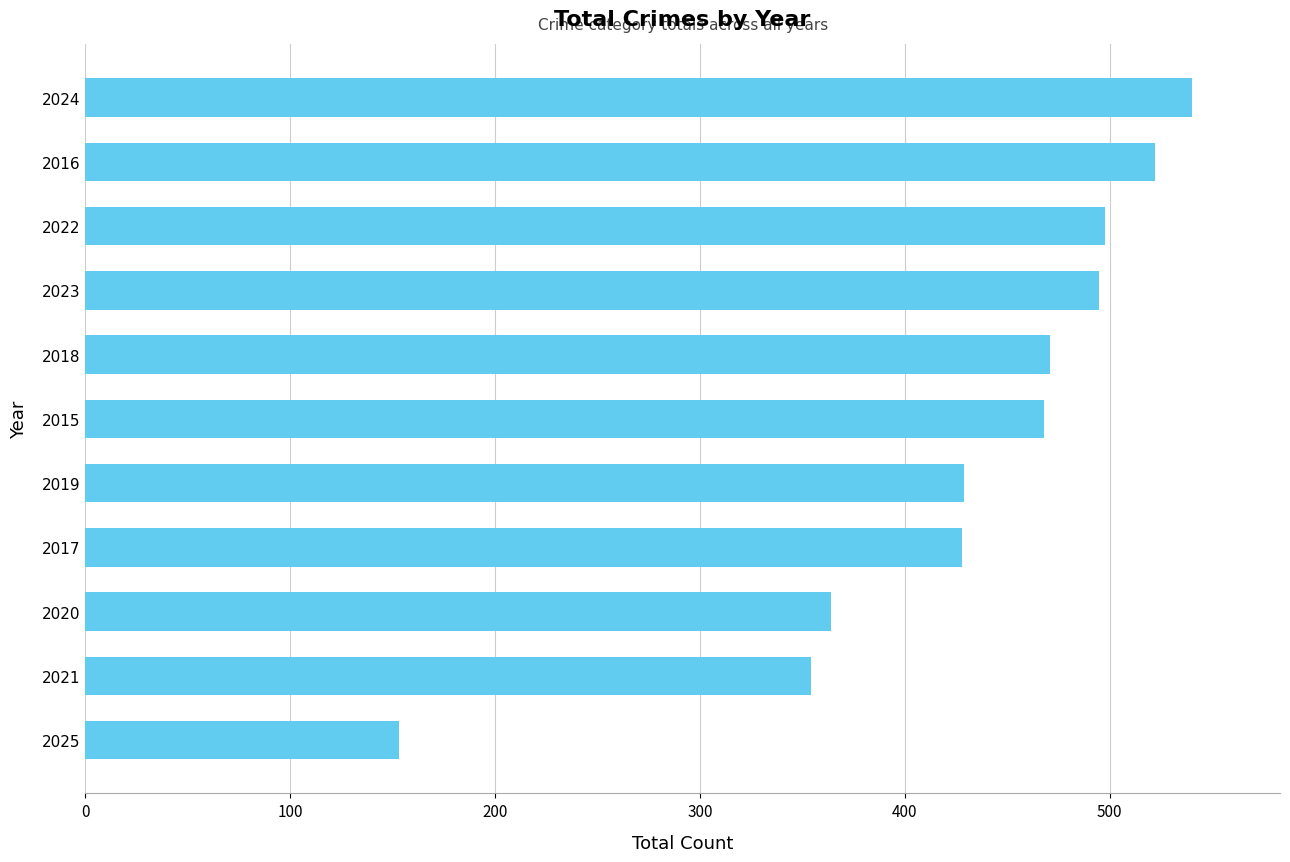

How many series are shown in this chart?

1